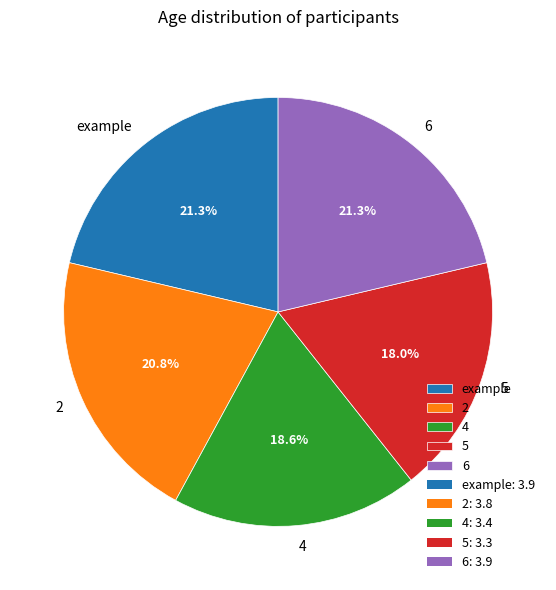

Is it true that example is 21% of the pie?

True